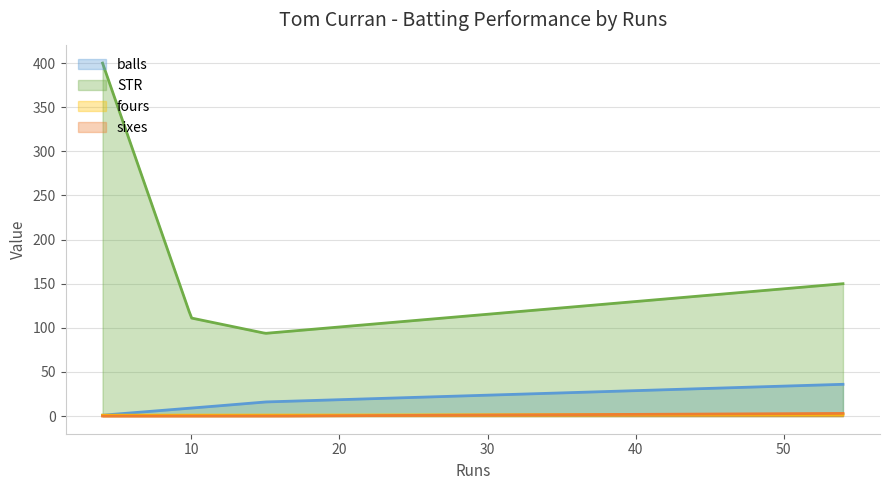

Which series has the largest total across all categories?

STR